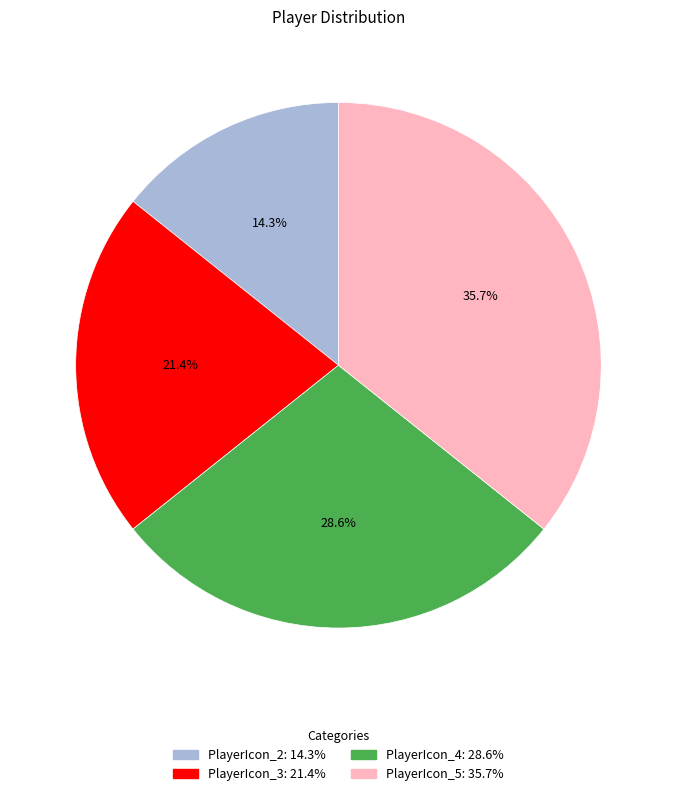

Which category has the smallest portion of the pie?

PlayerIcon_2